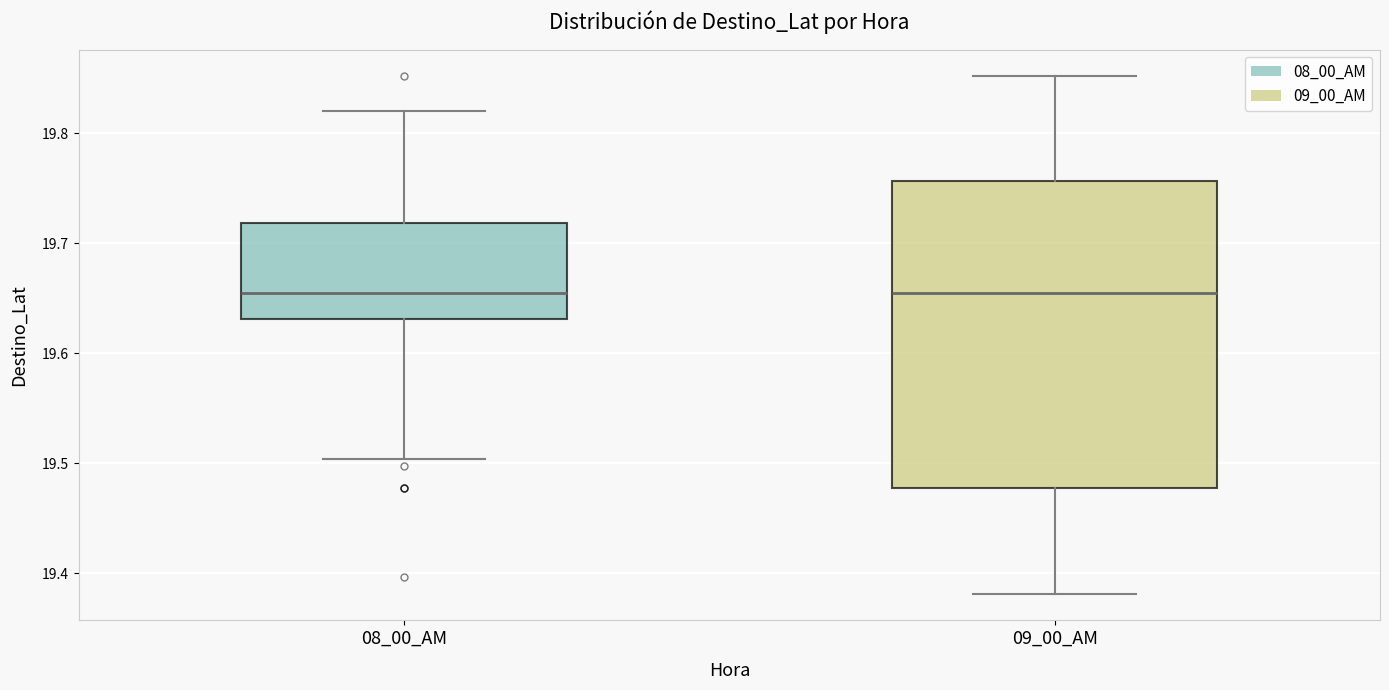

Where is the lower edge of the box for 09_00_AM on the y-axis? The values are not printed on the chart, so give them approximately, as read against the axis.

19.48